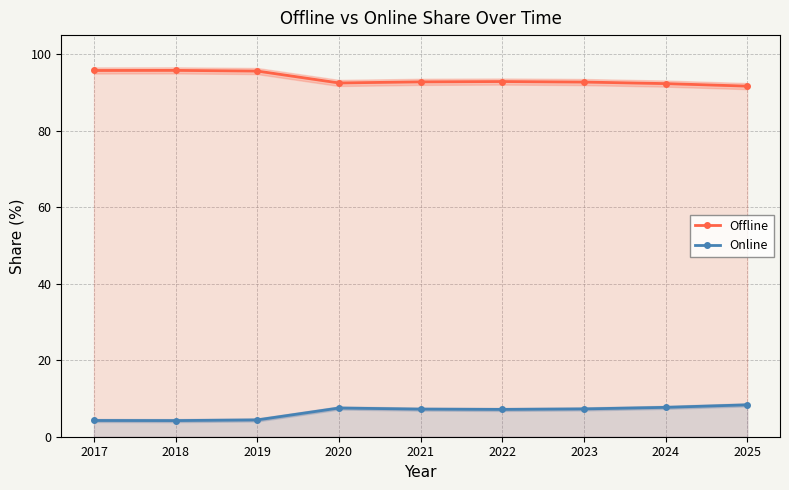

Reading left to right, extract all data points from this chart.

Offline: 2017=95.8	2018=95.8	2019=95.6	2020=92.5	2021=92.8	2022=92.9	2023=92.7	2024=92.3	2025=91.7
Online: 2017=4.2	2018=4.2	2019=4.4	2020=7.5	2021=7.2	2022=7.1	2023=7.3	2024=7.7	2025=8.3